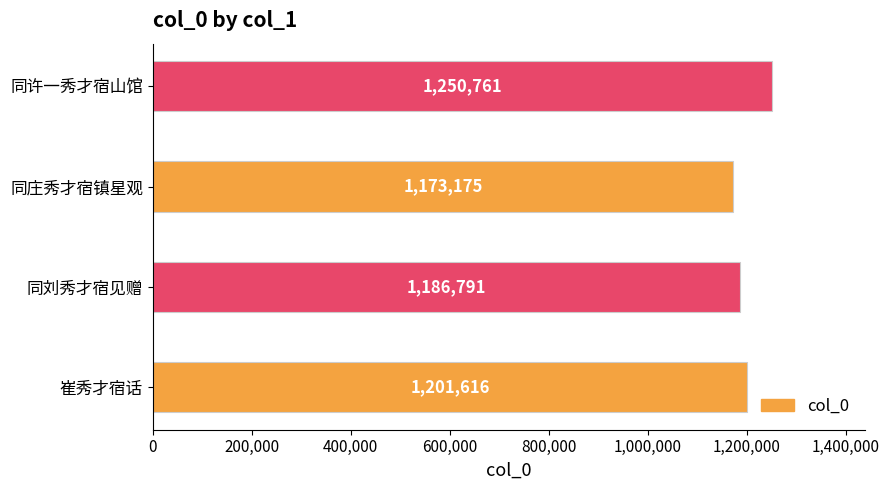

What is the difference between the second highest and second lowest values?

14825